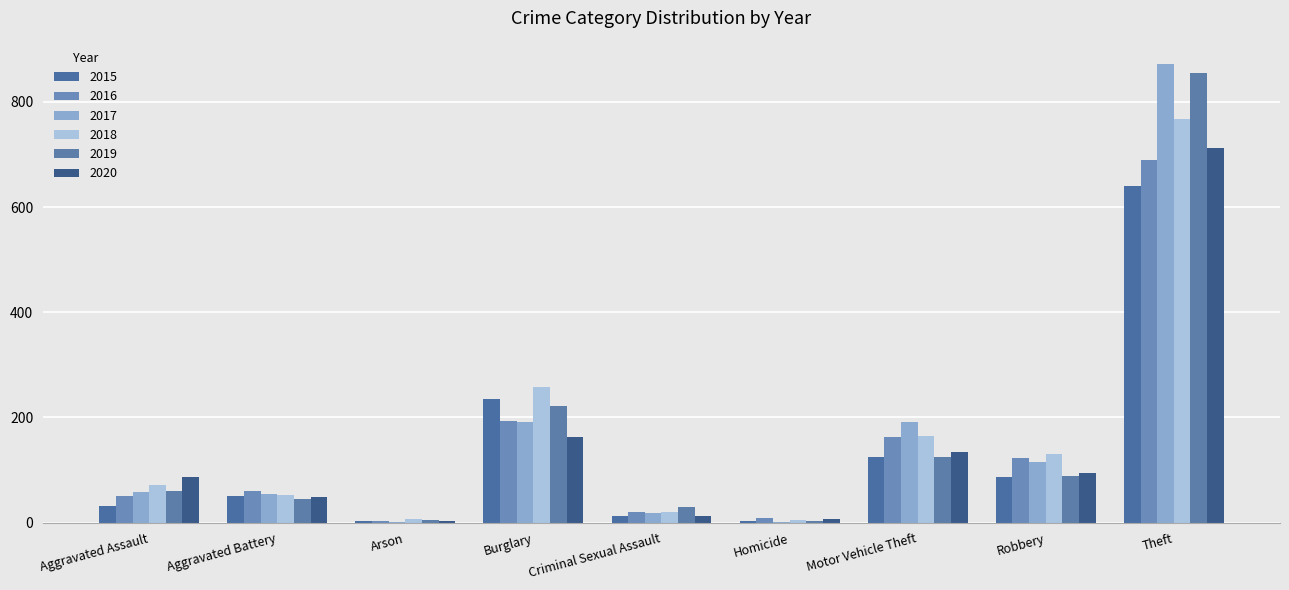

Rank the series at Homicide from lowest to highest value.

2017, 2019, 2015, 2018, 2020, 2016